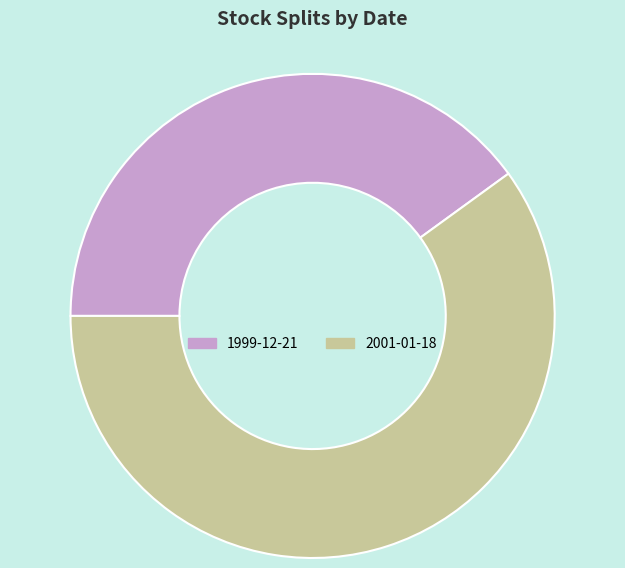

Combined, do 2001-01-18 and 1999-12-21 account for over 50%?

Yes